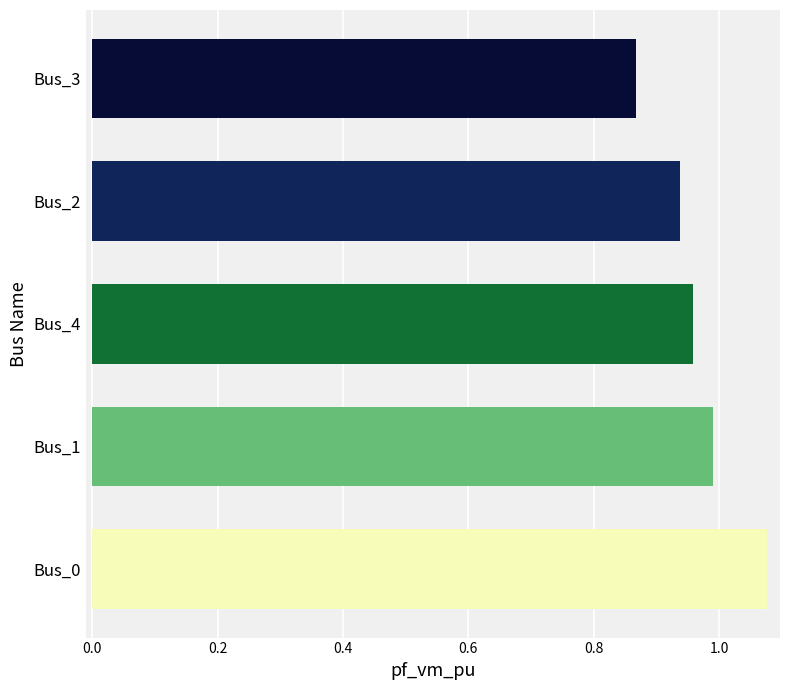

What is the difference between the second highest and second lowest values?

0.1